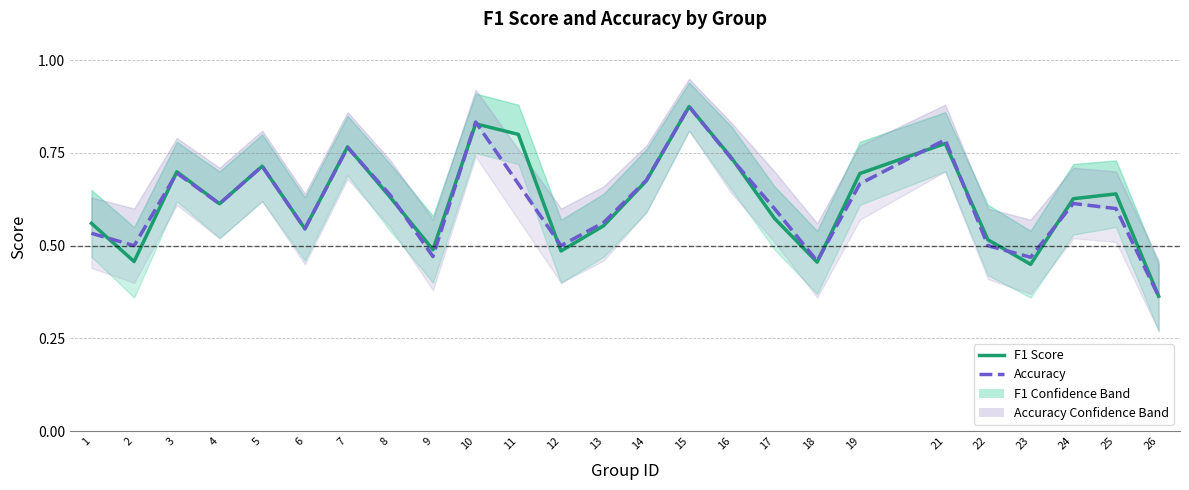

True or false: F1 Score and Accuracy intersect in this chart.

True